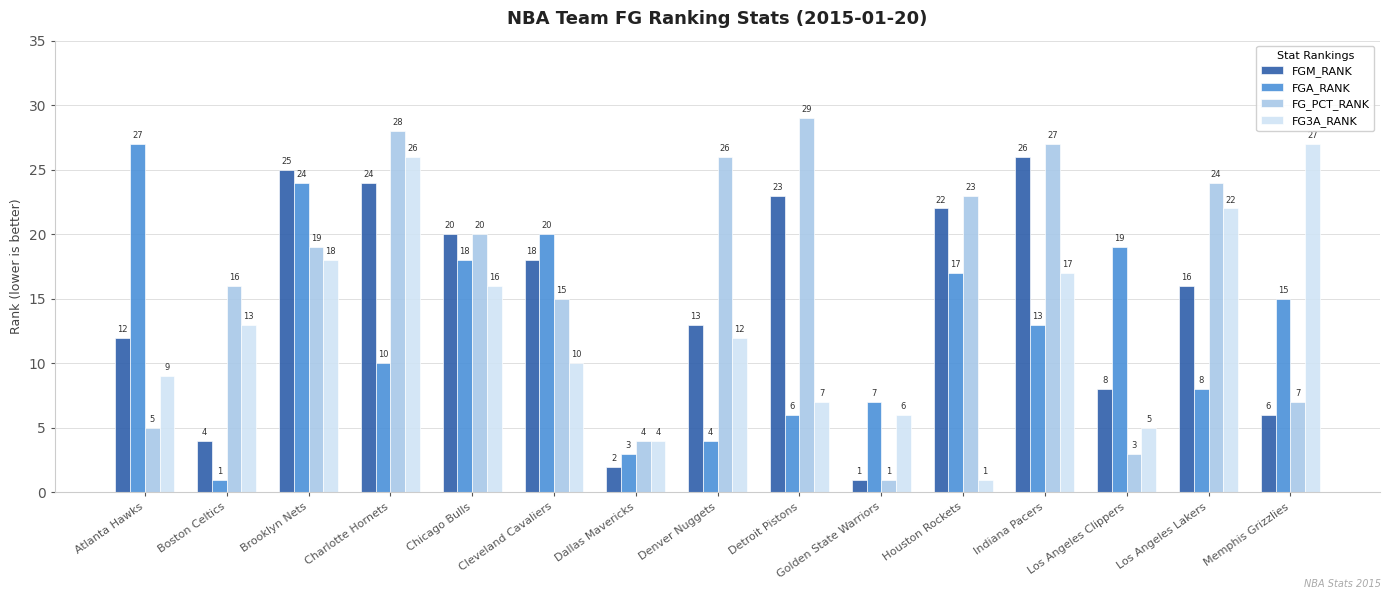

Which series changed the most between Chicago Bulls and Houston Rockets?

FG3A_RANK